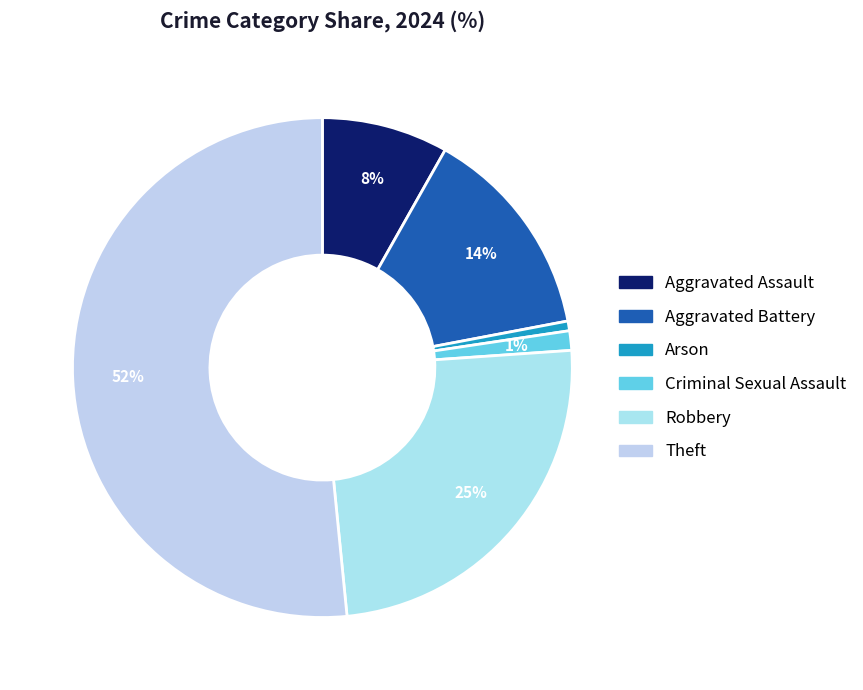

How many slices are in this pie chart?

6